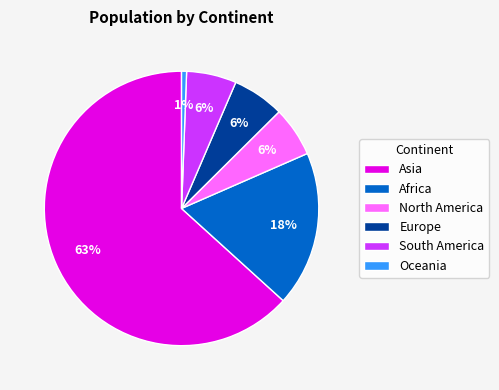

Which slice is the smallest?

Oceania